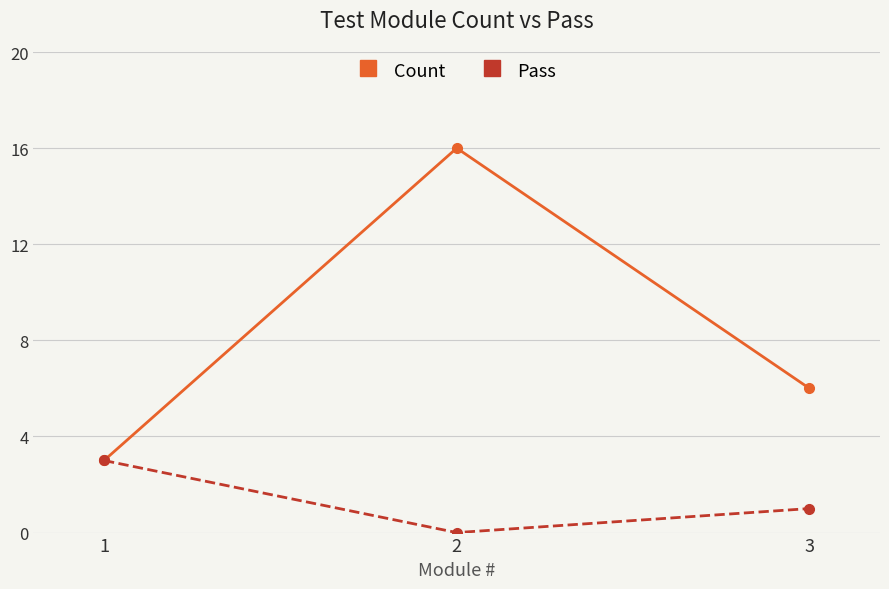

Which series has the widest spread of values?

Count